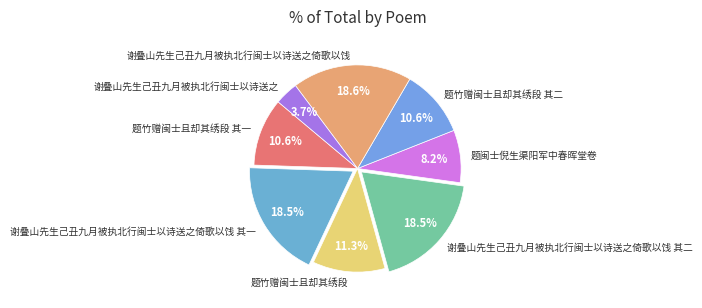

To the nearest percent, what portion does 谢叠山先生己丑九月被执北行闽士以诗送之倚歌以饯 represent?

19%